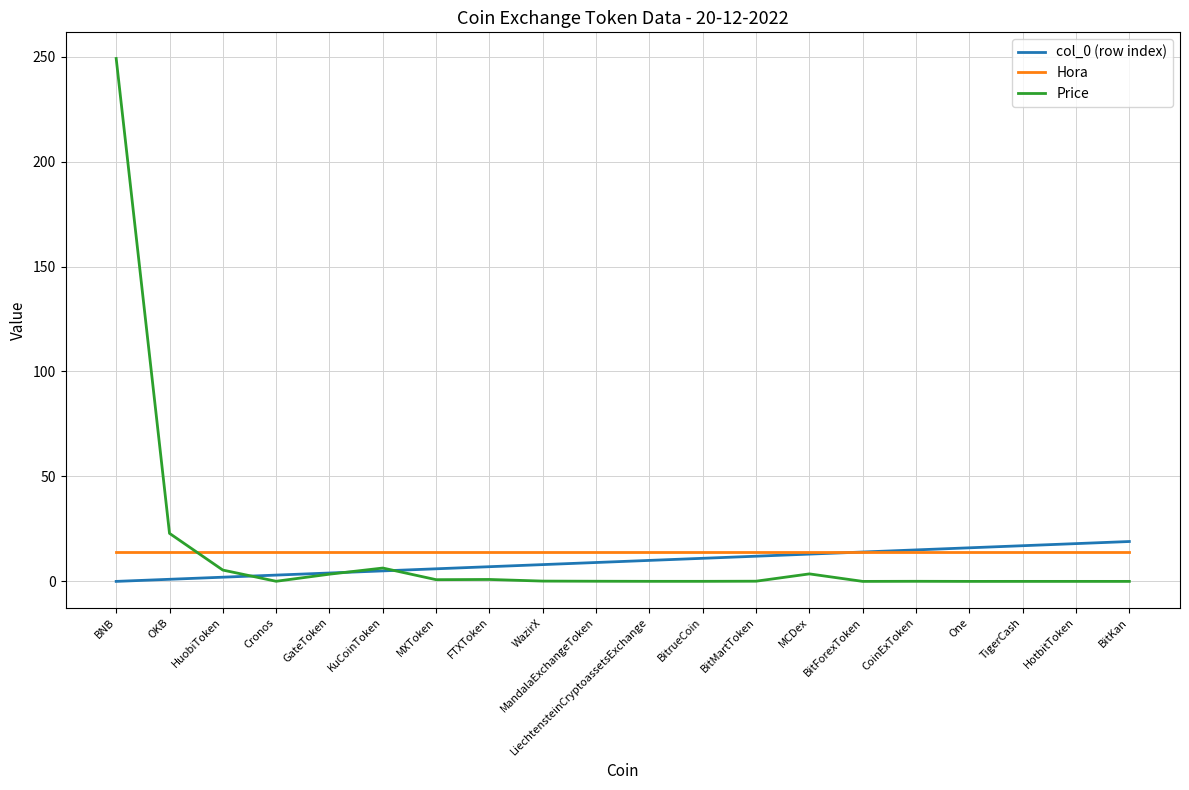

Does the chart display data point markers on the line(s)?

No